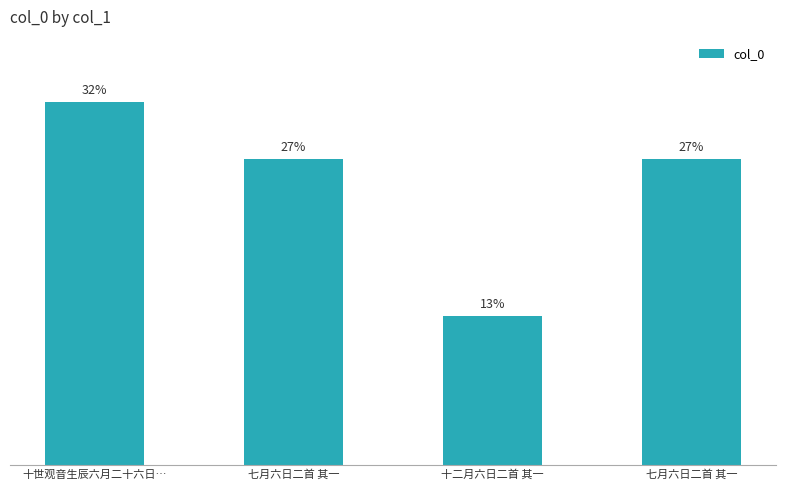

Are the bars horizontal?

No